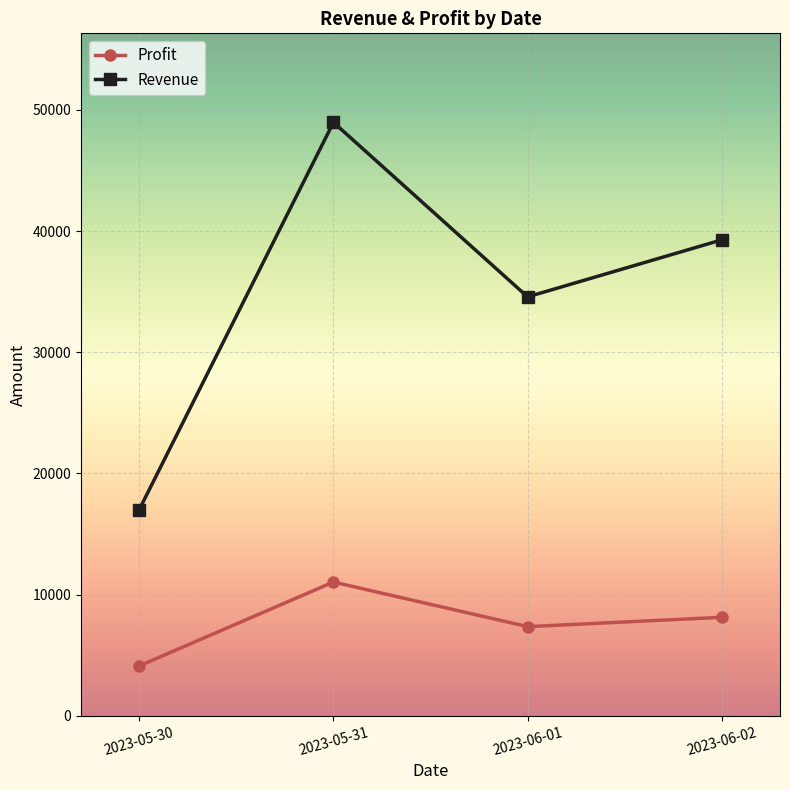

The Profit series shows 11034.0 at 2023-05-31. True or false?

True